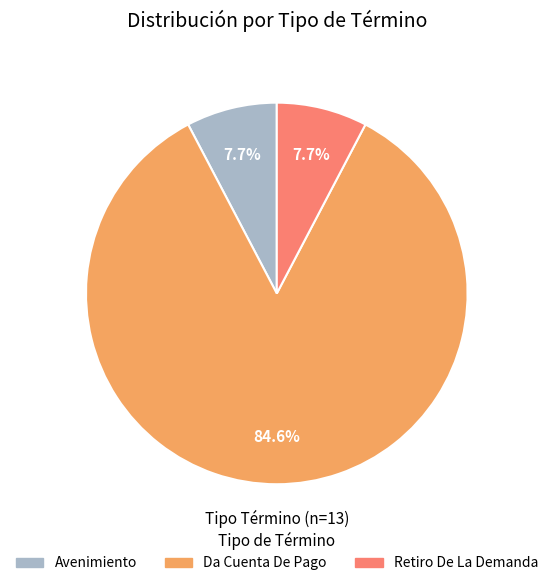

To the nearest percent, what portion does Da Cuenta De Pago represent?

85%